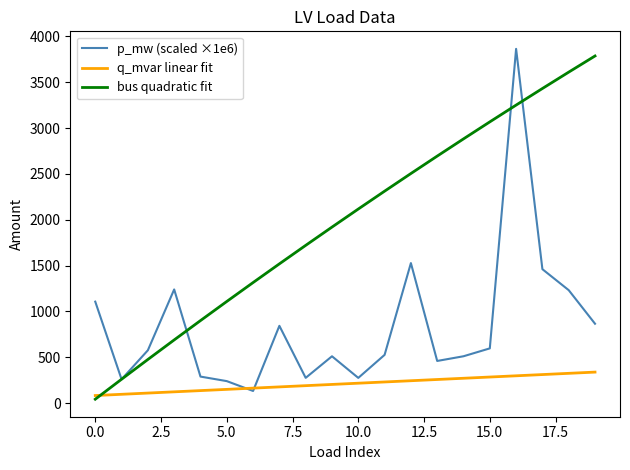

Rank the series by their average value, from lowest to highest.

q_mvar linear fit, p_mw (scaled ×1e6), bus quadratic fit